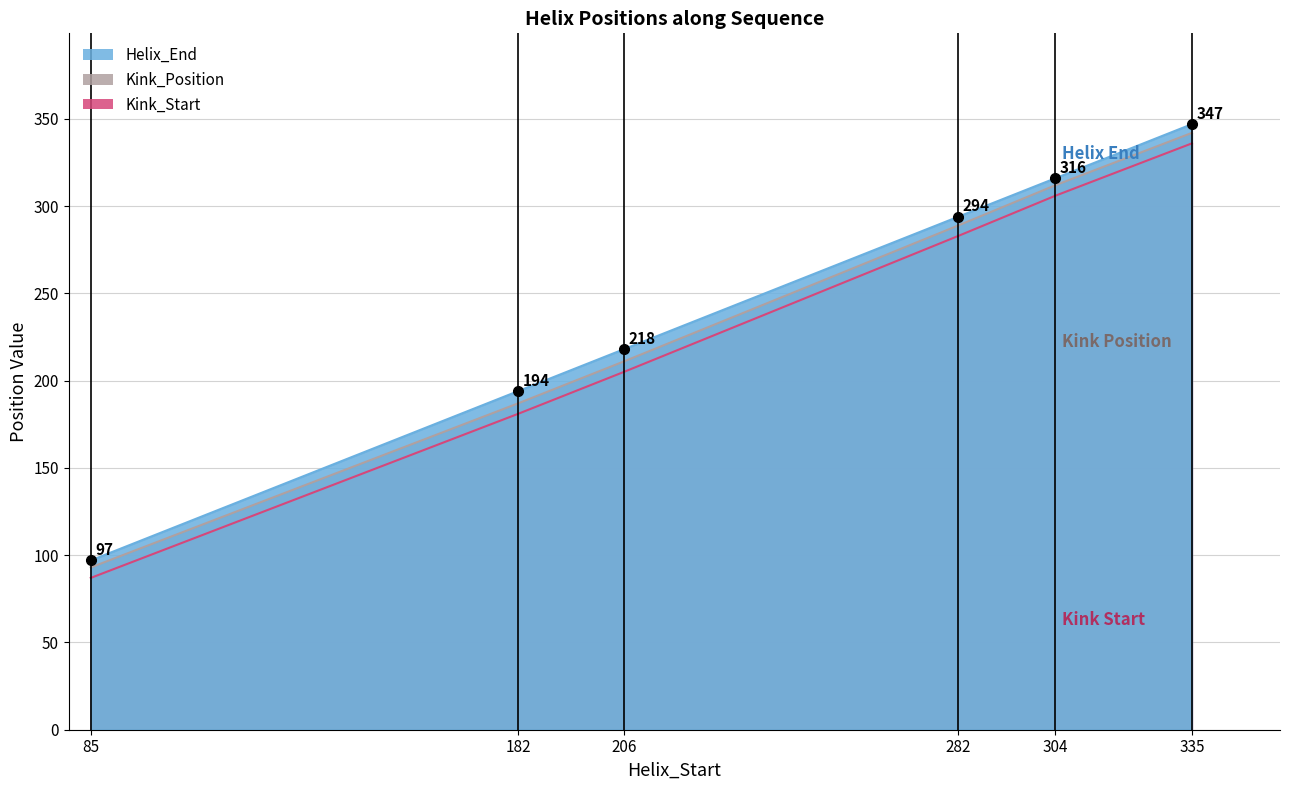

What is the difference between the maximum and second lowest values in the Kink_Start series?

155